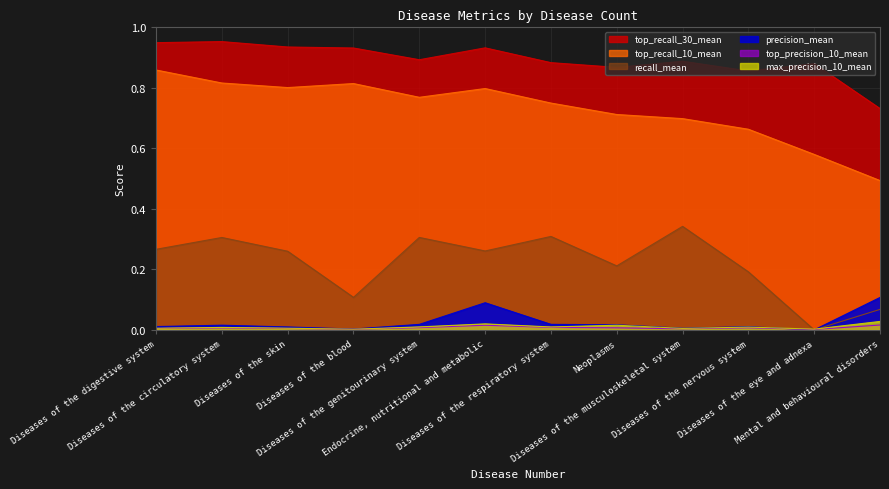

What is the spread (max minus min) of values at Diseases of the genitourinary system?

0.9